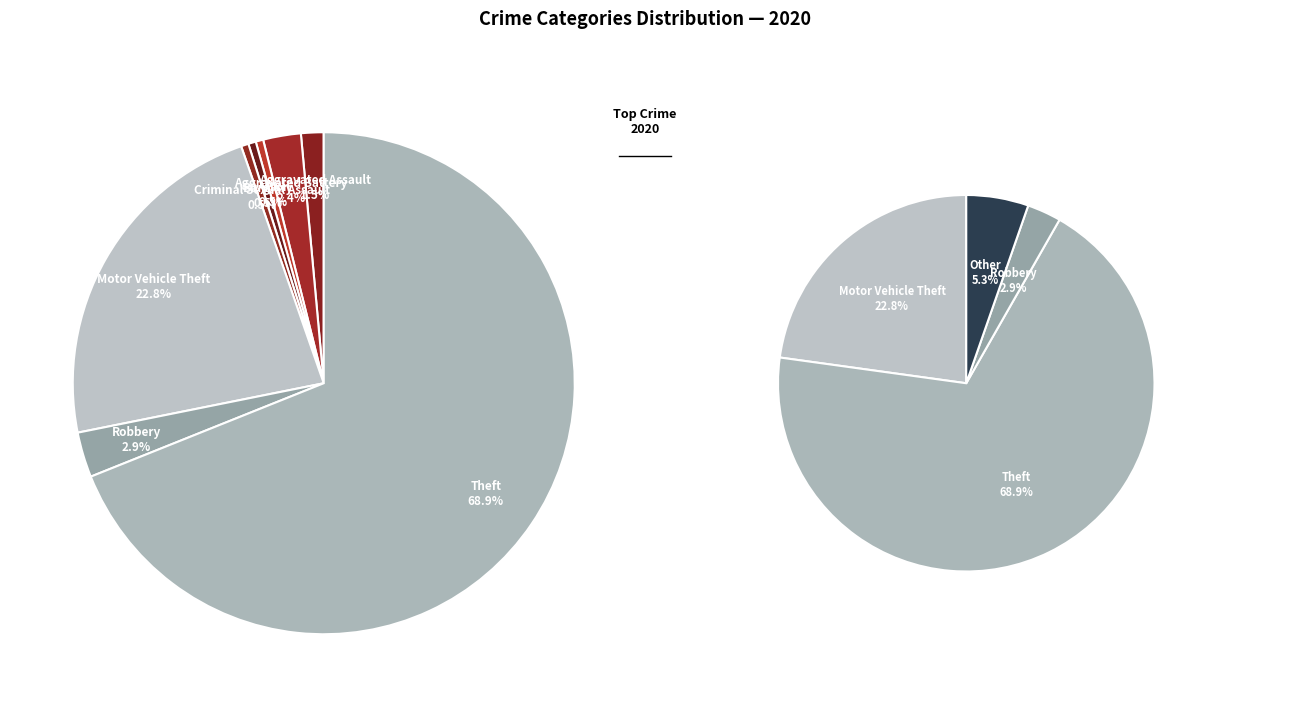

How much of the chart is everything except Aggravated Assault?

98.5%